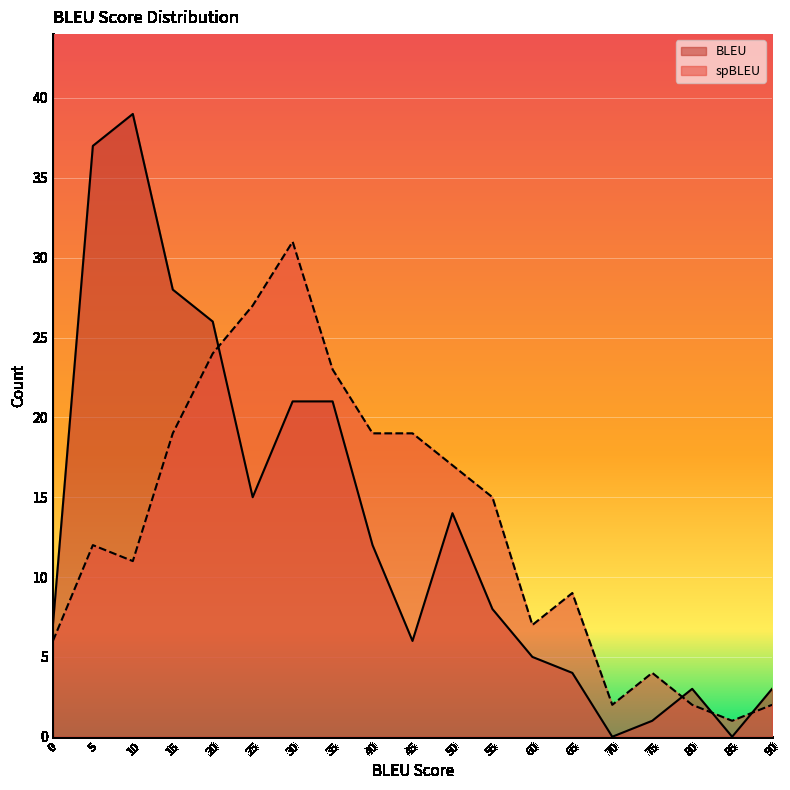

What is the difference between the maximum and minimum values in the BLEU series?

39